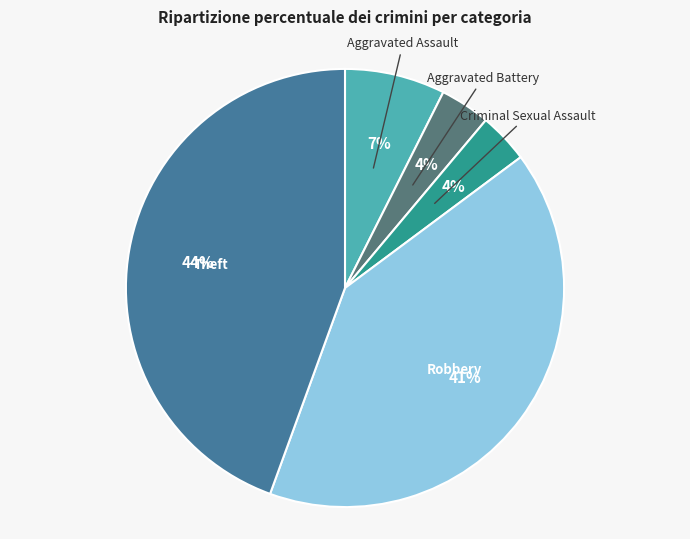

Which has a higher value, Robbery or Theft?

Theft